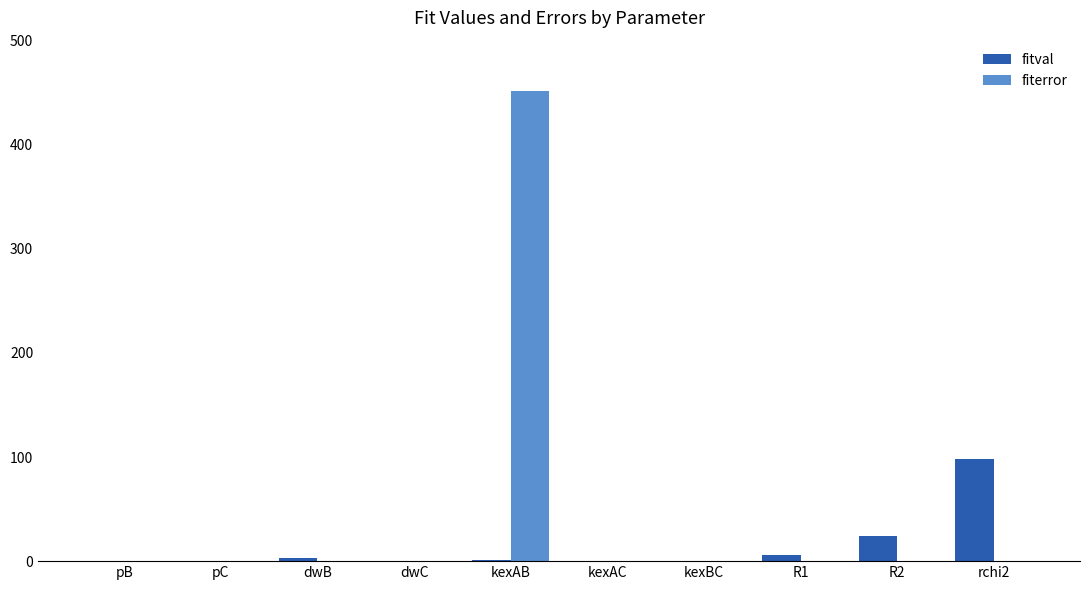

Which series has the widest spread of values?

fiterror